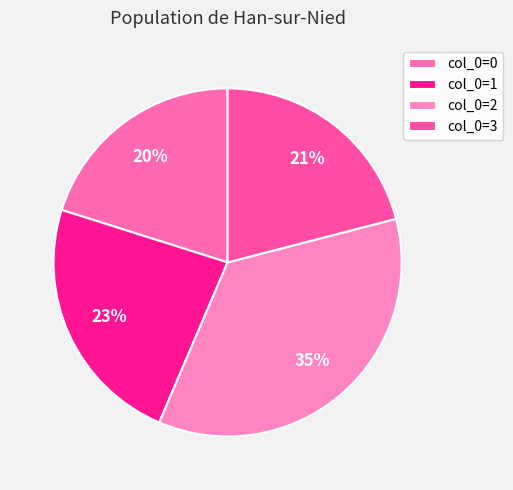

Count the number of slices in the pie.

4